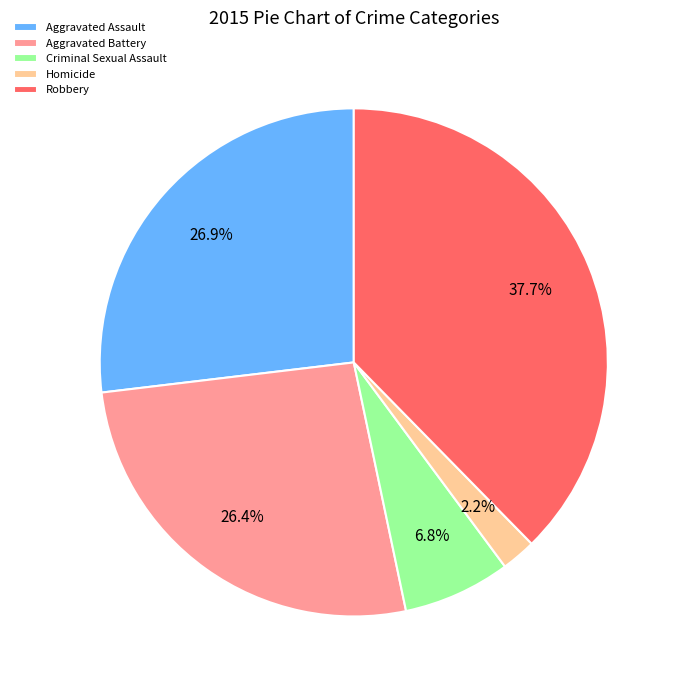

Between Robbery and Criminal Sexual Assault, which is larger?

Robbery